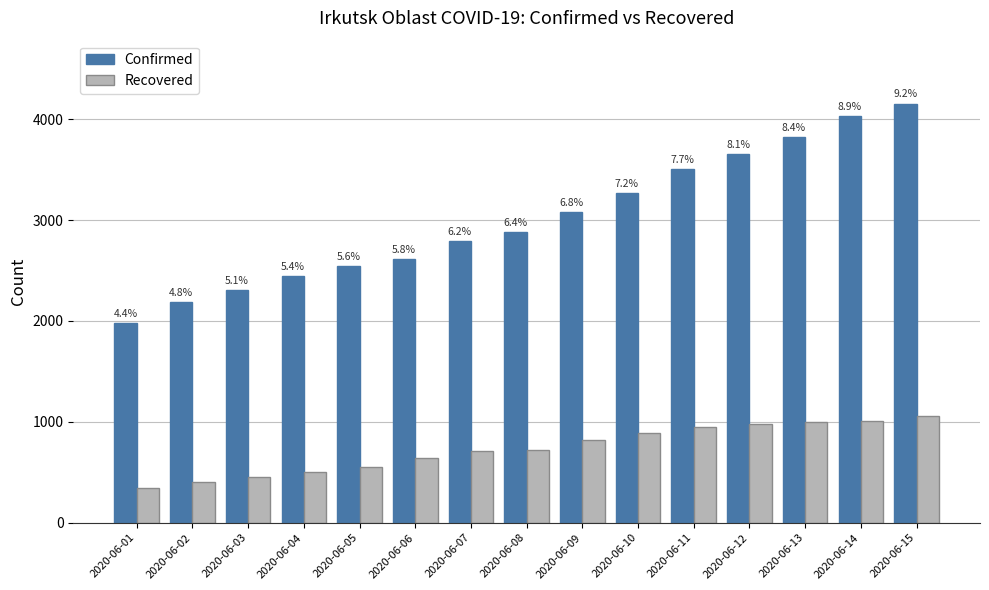

Are the bars horizontal?

No